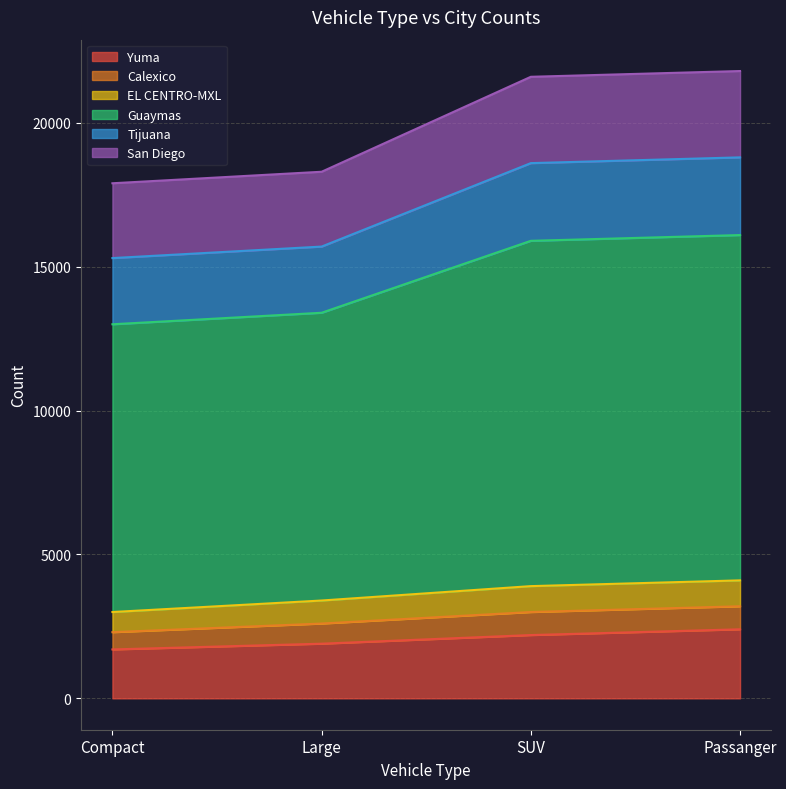

How many data points in Tijuana are less than 18600?

2